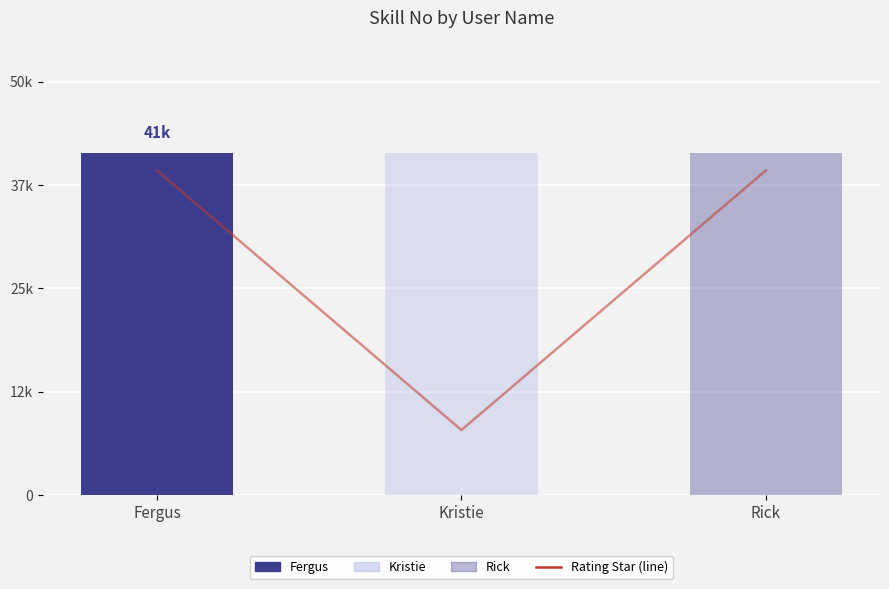

At which category does the chart reach its peak across all series?

Fergus